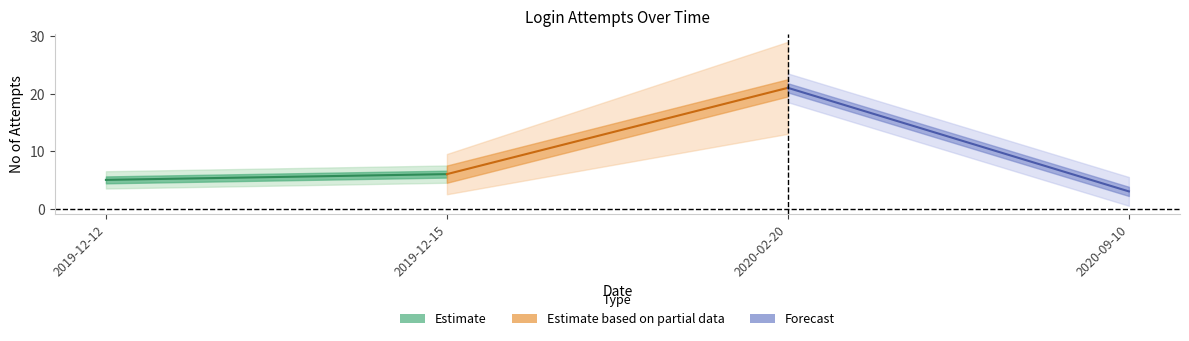

What are all the series names shown in the legend?

Estimate, Estimate based on partial data, Forecast